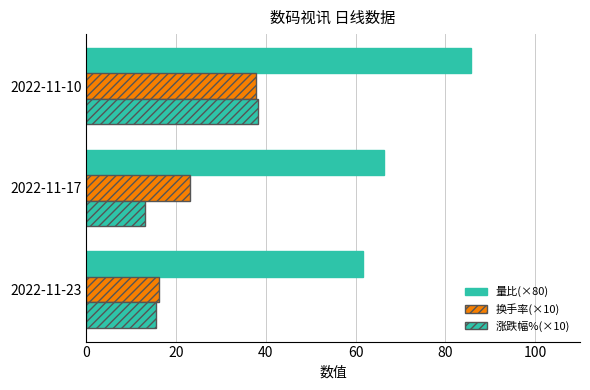

Reading right to left, list all the values displayed in this chart.

量比(×80): 85.6	66.4	61.6
换手率(×10): 37.9	23.2	16.2
涨跌幅%(×10): 38.3	13.1	15.5